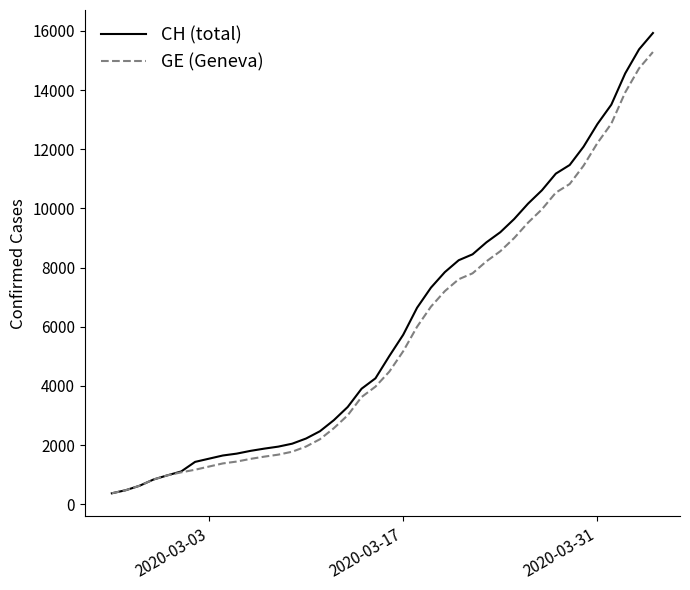

Which series has the largest range (max minus min)?

CH (total)